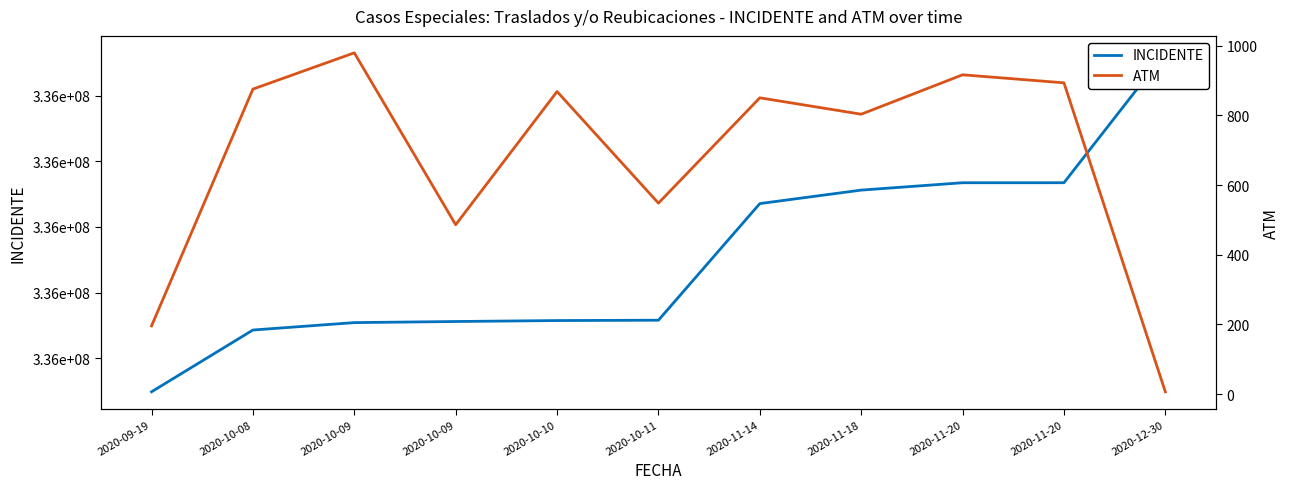

At how many categories does at least one series exceed 211534943?

11